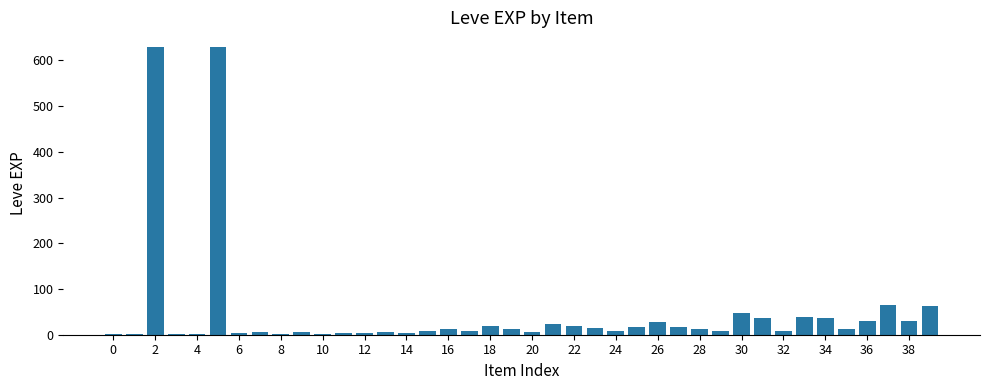

What is the greatest value displayed?

630